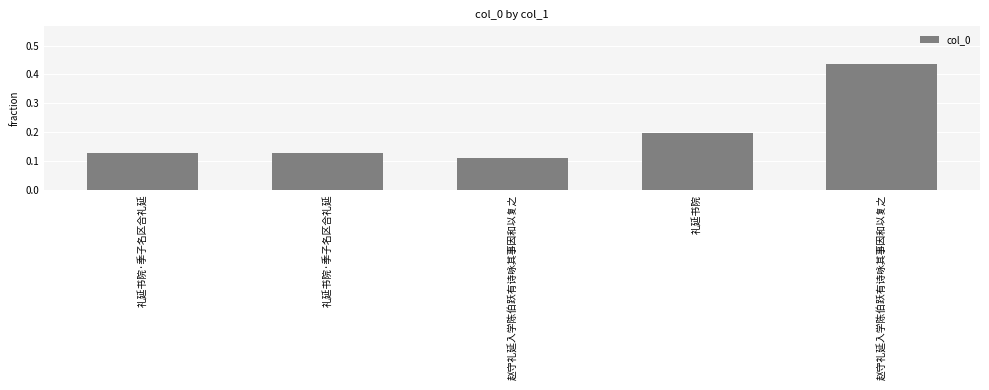

At which label is the value closest to 0?

赵守礼延入学陈伯跃有诗咏其事因和以复之